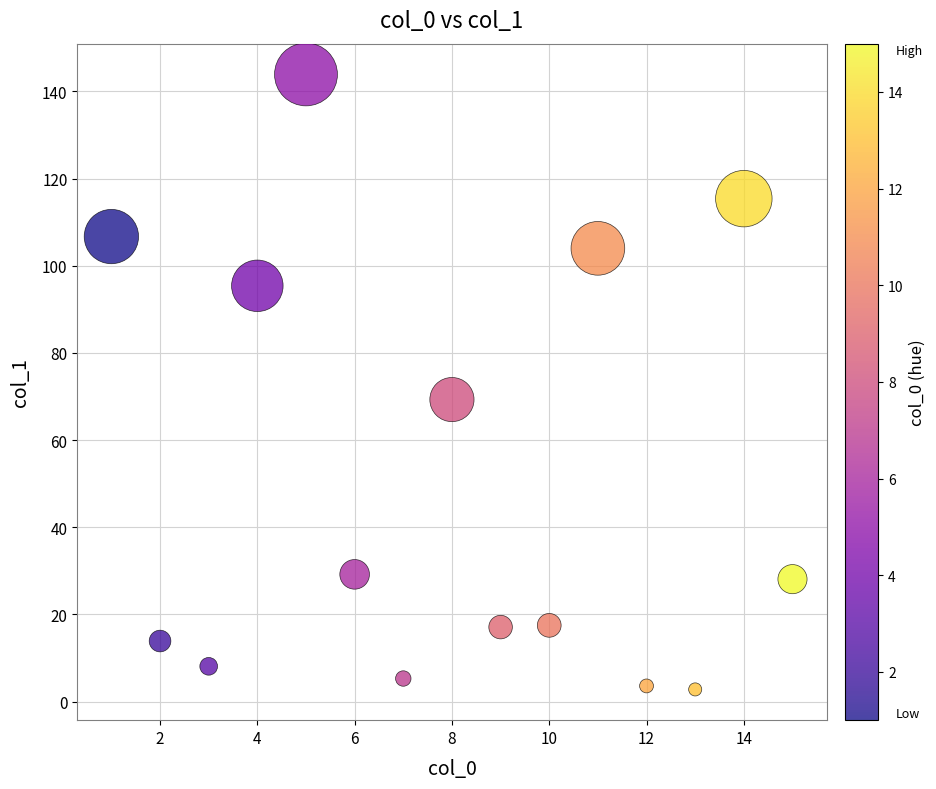

What is the range of X values (max minus min)?

14.0